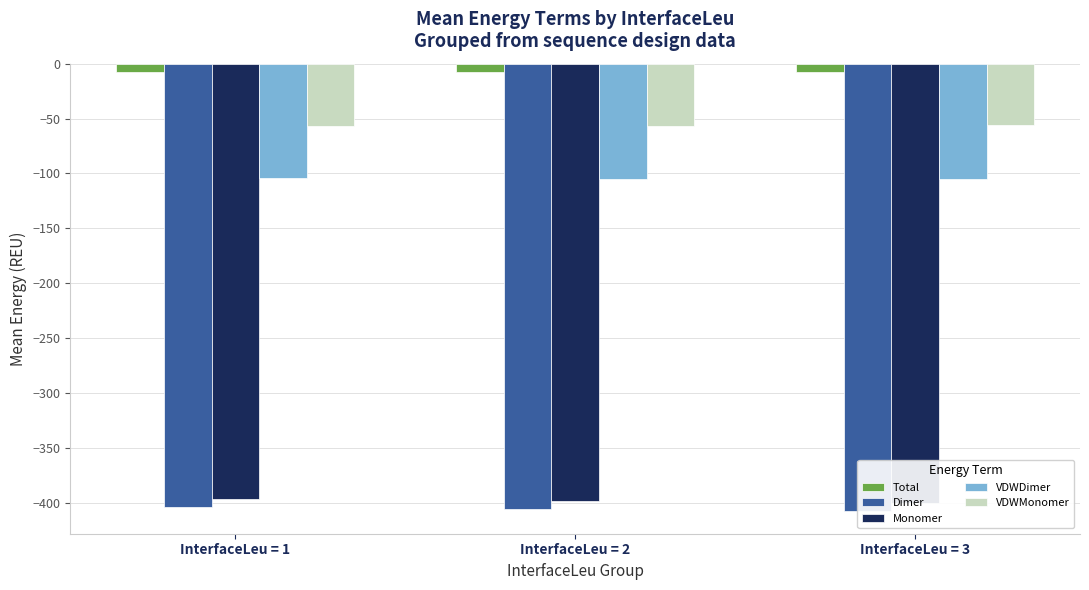

What is the difference between the maximum and second lowest values in the Total series?

0.4